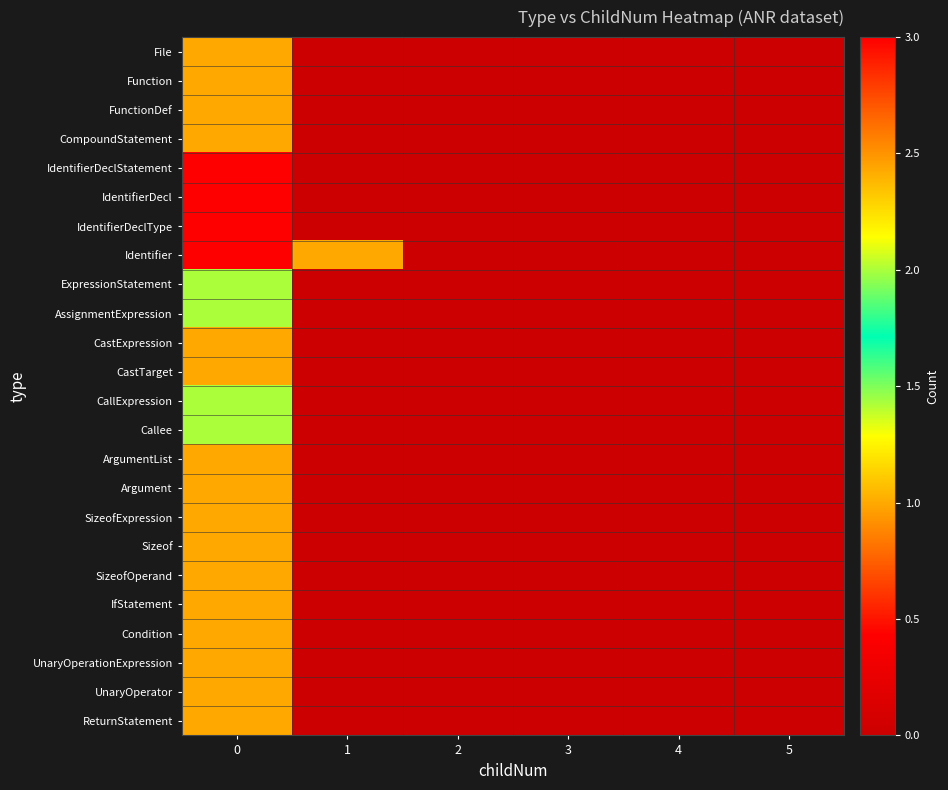

Reading left to right, what are all the values shown in this chart?

File: 0=1	1=0	2=0	3=0	4=0	5=0
Function: 0=1	1=0	2=0	3=0	4=0	5=0
FunctionDef: 0=1	1=0	2=0	3=0	4=0	5=0
CompoundStatement: 0=1	1=0	2=0	3=0	4=0	5=0
IdentifierDeclStatement: 0=3	1=0	2=0	3=0	4=0	5=0
IdentifierDecl: 0=3	1=0	2=0	3=0	4=0	5=0
IdentifierDeclType: 0=3	1=0	2=0	3=0	4=0	5=0
Identifier: 0=3	1=1	2=0	3=0	4=0	5=0
ExpressionStatement: 0=2	1=0	2=0	3=0	4=0	5=0
AssignmentExpression: 0=2	1=0	2=0	3=0	4=0	5=0
CastExpression: 0=1	1=0	2=0	3=0	4=0	5=0
CastTarget: 0=1	1=0	2=0	3=0	4=0	5=0
CallExpression: 0=2	1=0	2=0	3=0	4=0	5=0
Callee: 0=2	1=0	2=0	3=0	4=0	5=0
ArgumentList: 0=1	1=0	2=0	3=0	4=0	5=0
Argument: 0=1	1=0	2=0	3=0	4=0	5=0
SizeofExpression: 0=1	1=0	2=0	3=0	4=0	5=0
Sizeof: 0=1	1=0	2=0	3=0	4=0	5=0
SizeofOperand: 0=1	1=0	2=0	3=0	4=0	5=0
IfStatement: 0=1	1=0	2=0	3=0	4=0	5=0
Condition: 0=1	1=0	2=0	3=0	4=0	5=0
UnaryOperationExpression: 0=1	1=0	2=0	3=0	4=0	5=0
UnaryOperator: 0=1	1=0	2=0	3=0	4=0	5=0
ReturnStatement: 0=1	1=0	2=0	3=0	4=0	5=0